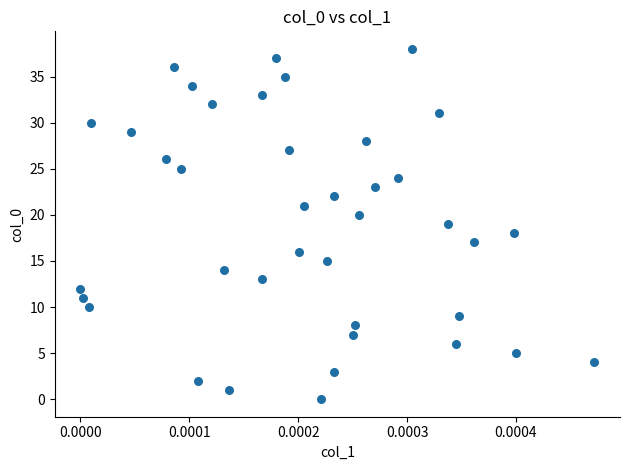

What is the range of Y values (max minus min)?

38